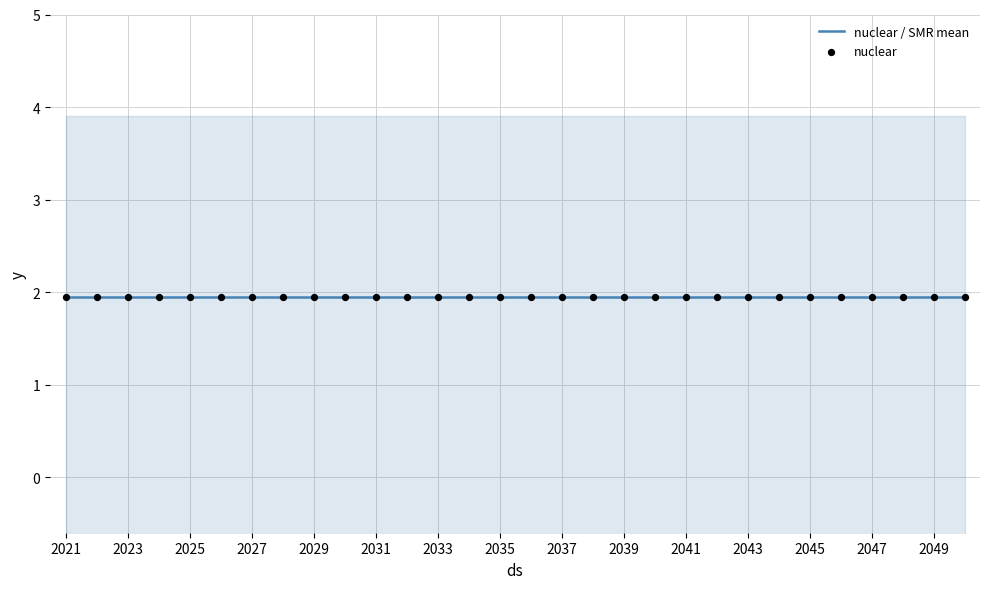

What is the total value across all series at 2048?

3.9